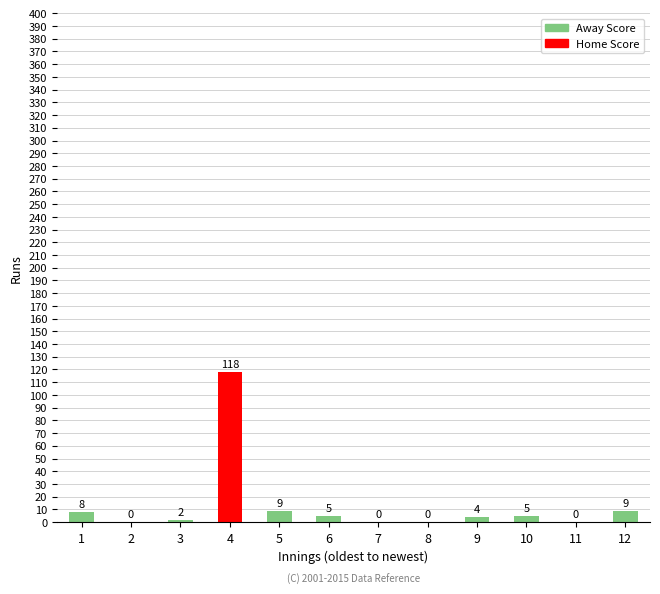

True or false: the data shows 2 at 3.

True